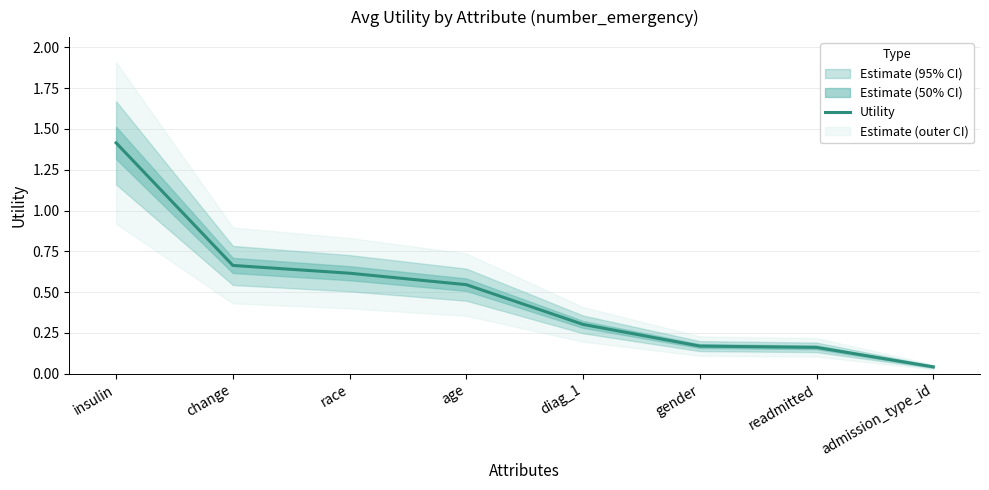

What position from the right is insulin?

8